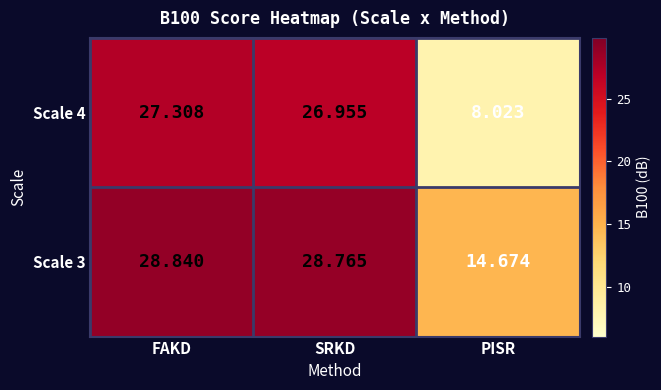

How many categories are shown in the chart?

3